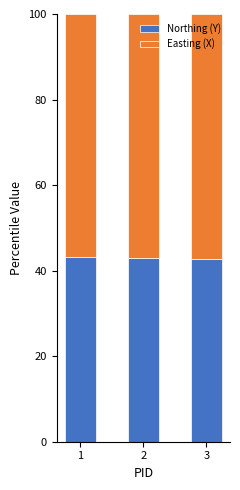

True or false: Northing (Y) has a value of 15.3 at 3.

False